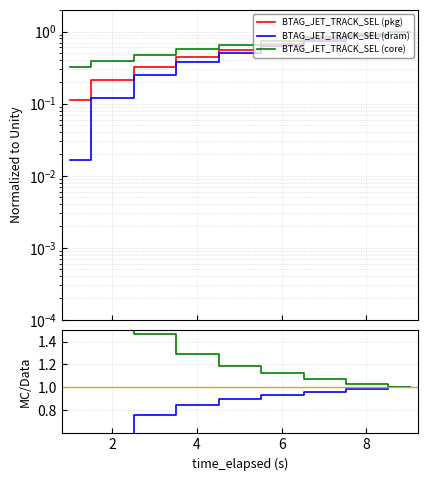

Does the chart have visible grid lines?

Yes